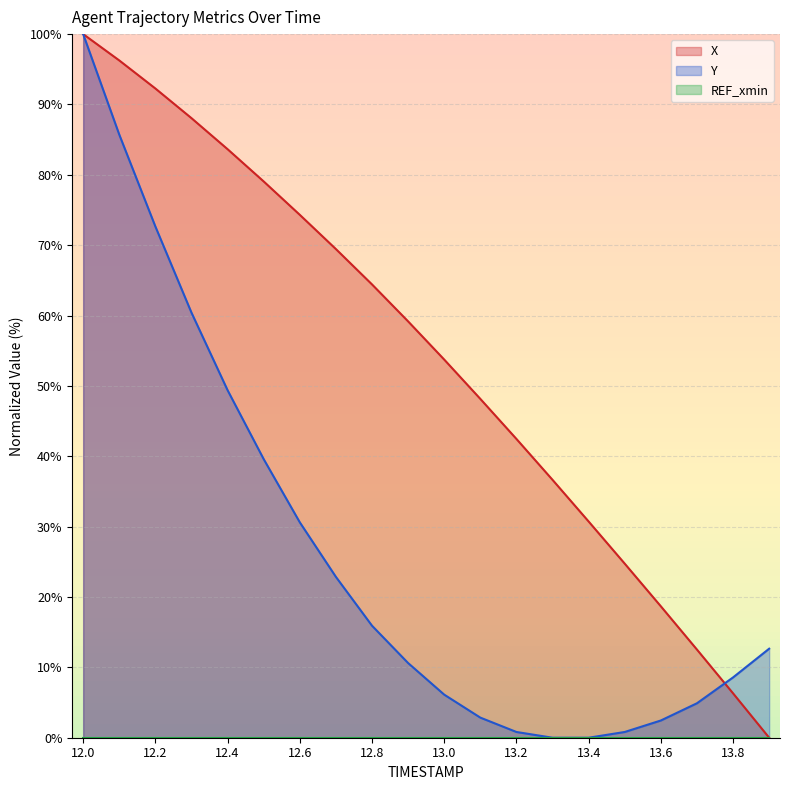

What is the sum of the X values at 13.3 and 12.2?

128.9